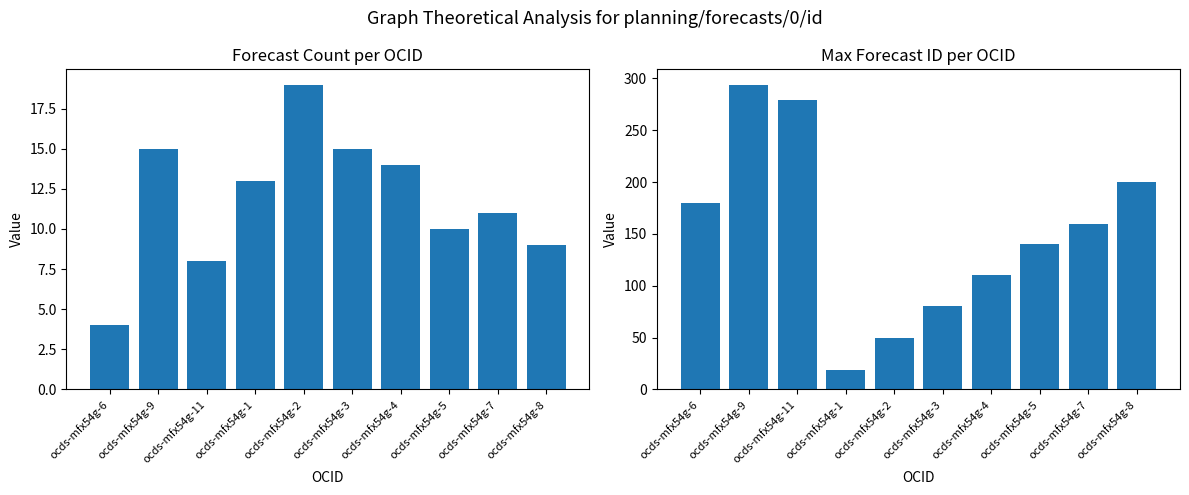

Reading left to right, extract all data points from this chart.

Count of forecasts: 4	15	8	13	19	15	14	10	11	9
Max Forecast ID: 180	294	279	19	50	80	110	140	160	200